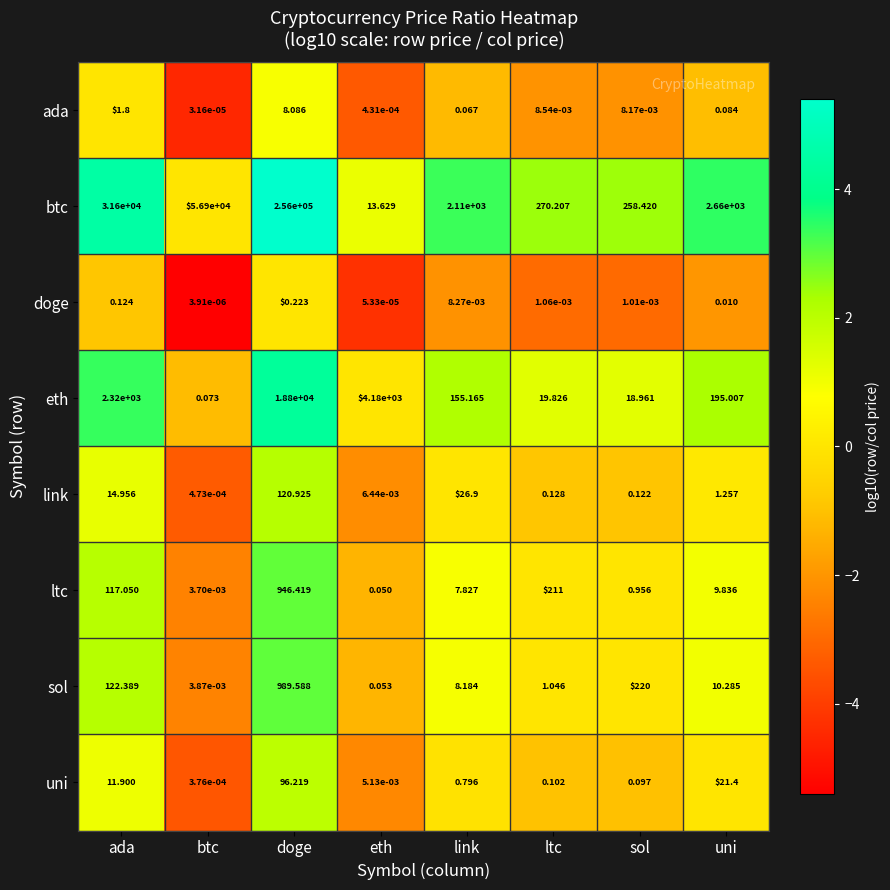

At how many categories does at least one series exceed 1?

8